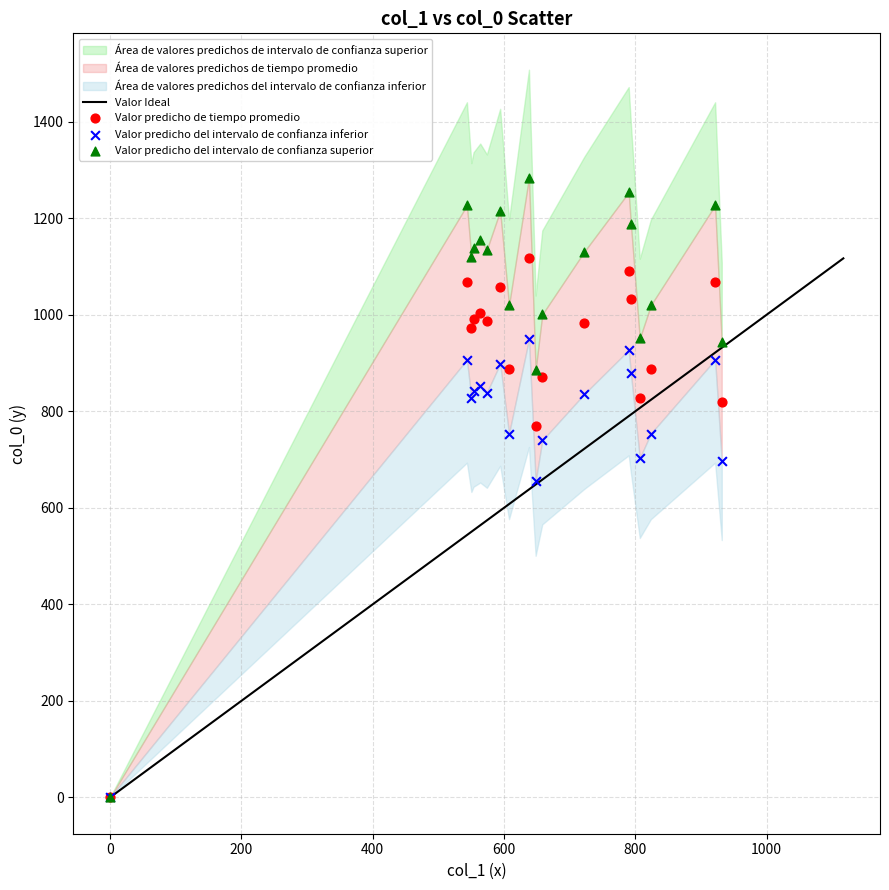

In the Valor predicho del intervalo de confianza inferior series, what Y value is closest to 474?

654.5